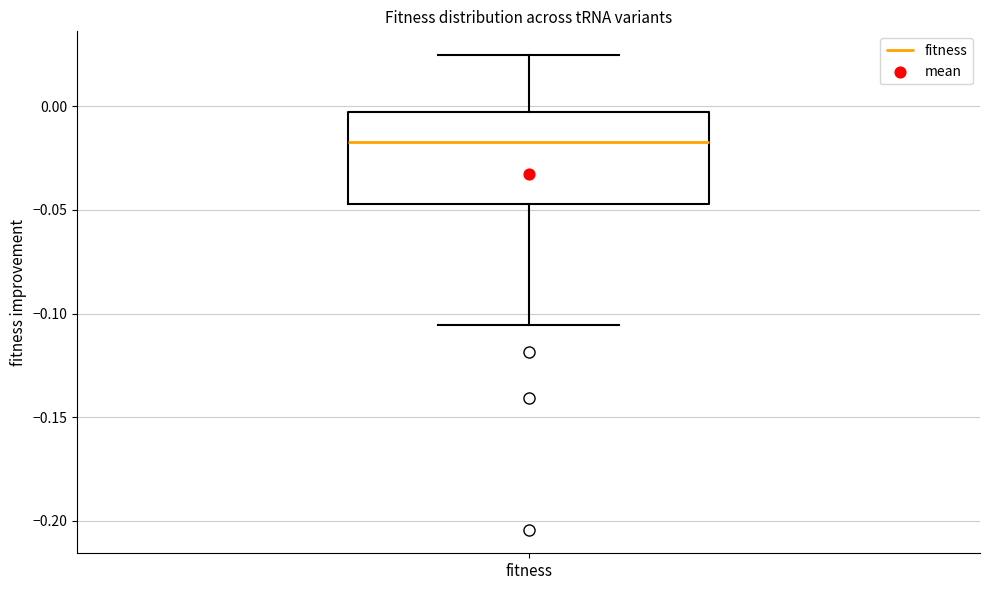

Read this box plot against the y-axis: the position of the median line, the range covered by the box, and the ends of both whiskers. The values are not printed on the chart, so give them approximately, as read against the axis.

median -0.015, box -0.045 to -0.005, whiskers -0.105 to 0.025